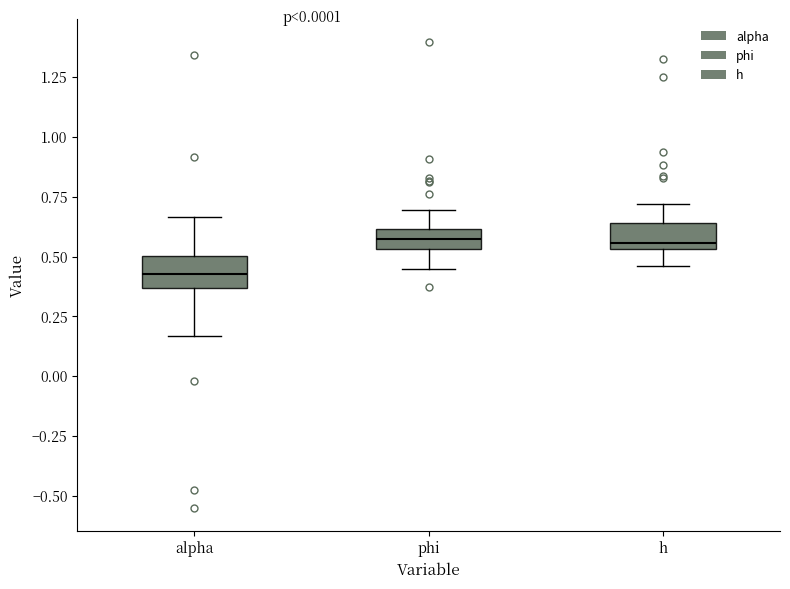

Reading left to right, transcribe this box plot: for each box, give where its median line is, the range the box spans, and where its two whiskers end, as read against the y-axis. The values are not printed on the chart, so give them approximately, as read against the axis.

alpha: median 0.45, box 0.35 to 0.50, whiskers 0.15 to 0.65
phi: median 0.55 (inside the box), box 0.55 to 0.60, whiskers 0.45 to 0.70
h: median 0.55 (just above the box's lower edge), box 0.55 to 0.65, whiskers 0.45 to 0.70